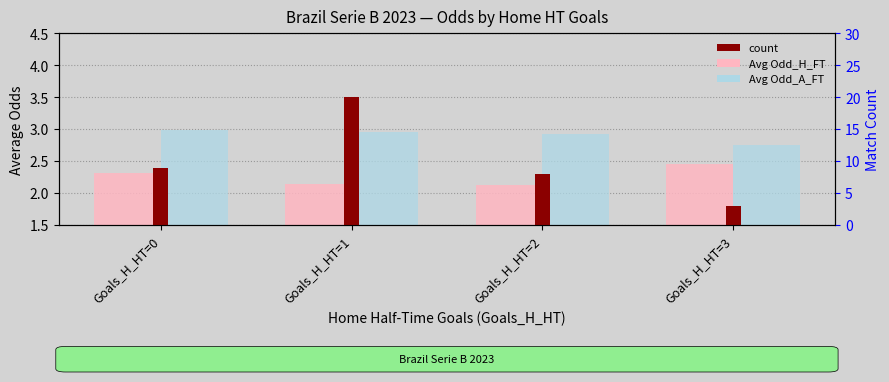

What is the total value across all series at Goals_H_HT=3?

8.2